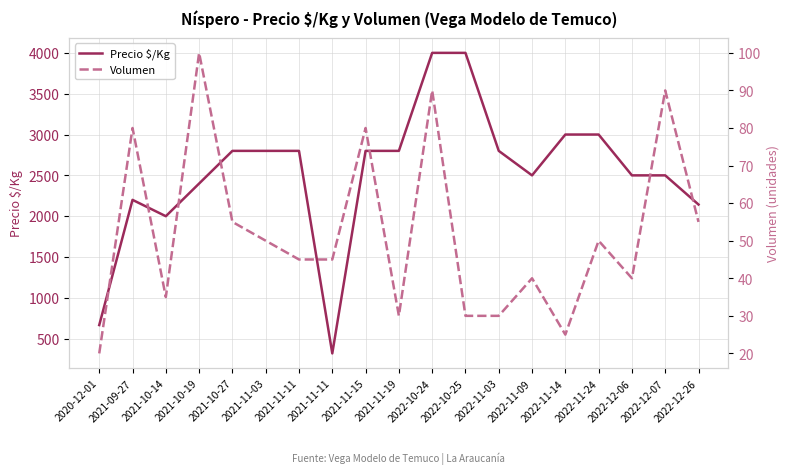

How many data points in Volumen are above 45?

9